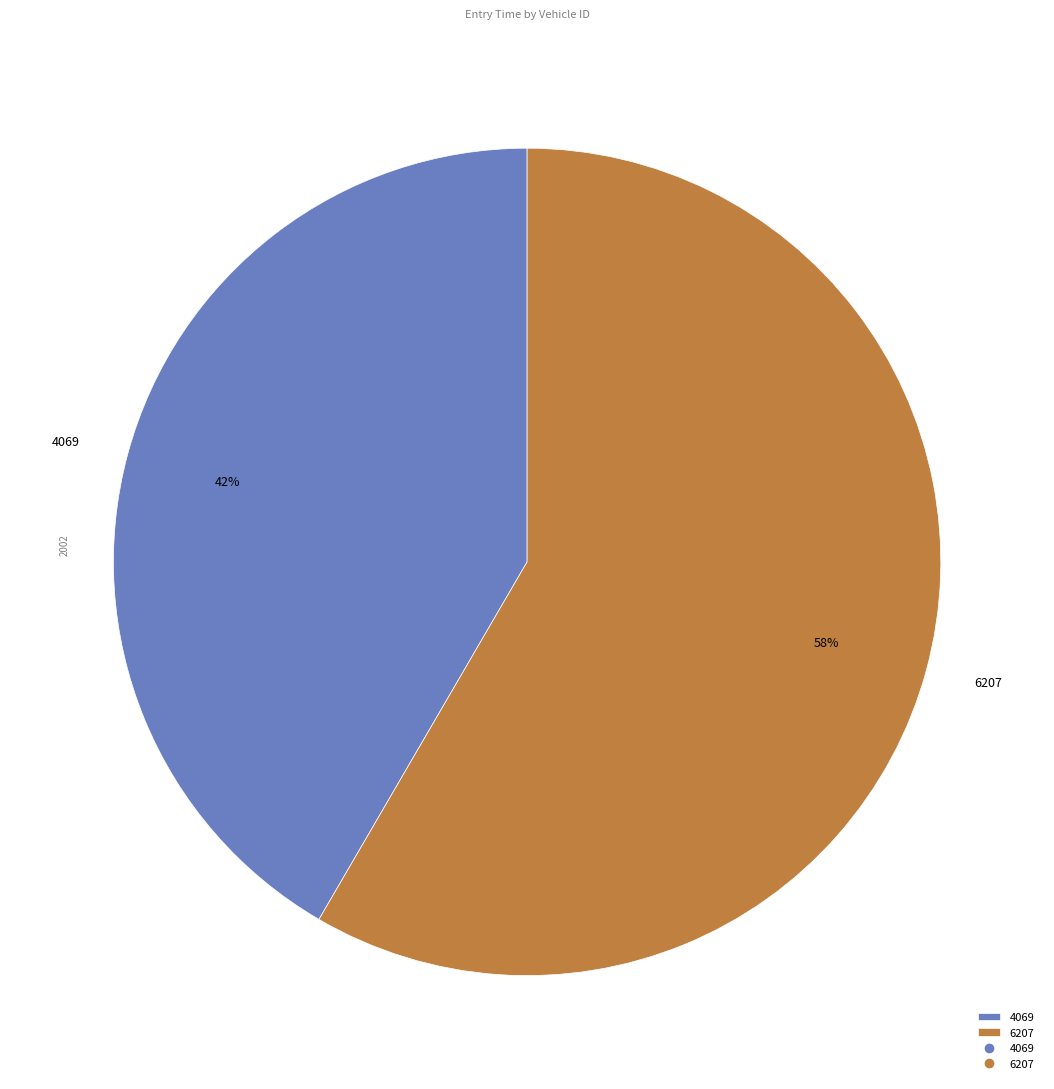

To the nearest percent, what is the average slice percentage?

50%